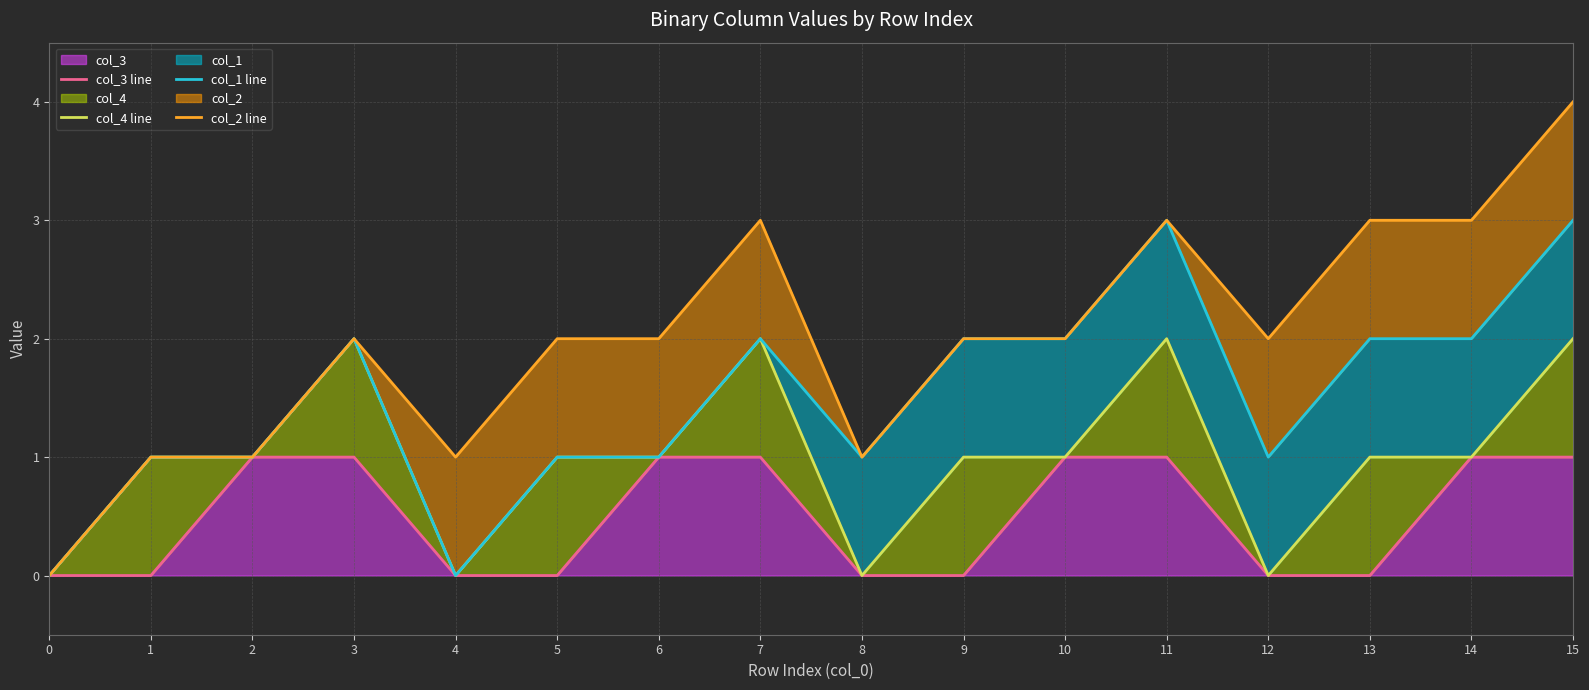

What are all the series names shown in the legend?

col_3 line, col_4 line, col_1 line, col_2 line